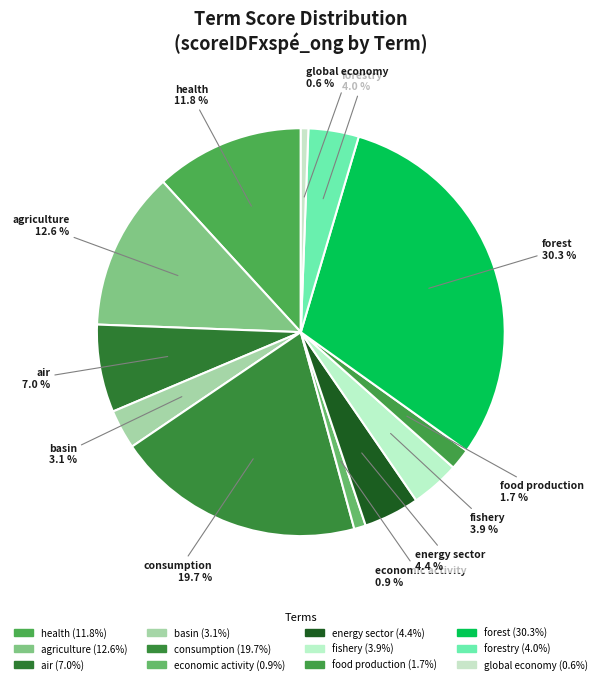

Is there any slice that represents more than half of the pie?

No